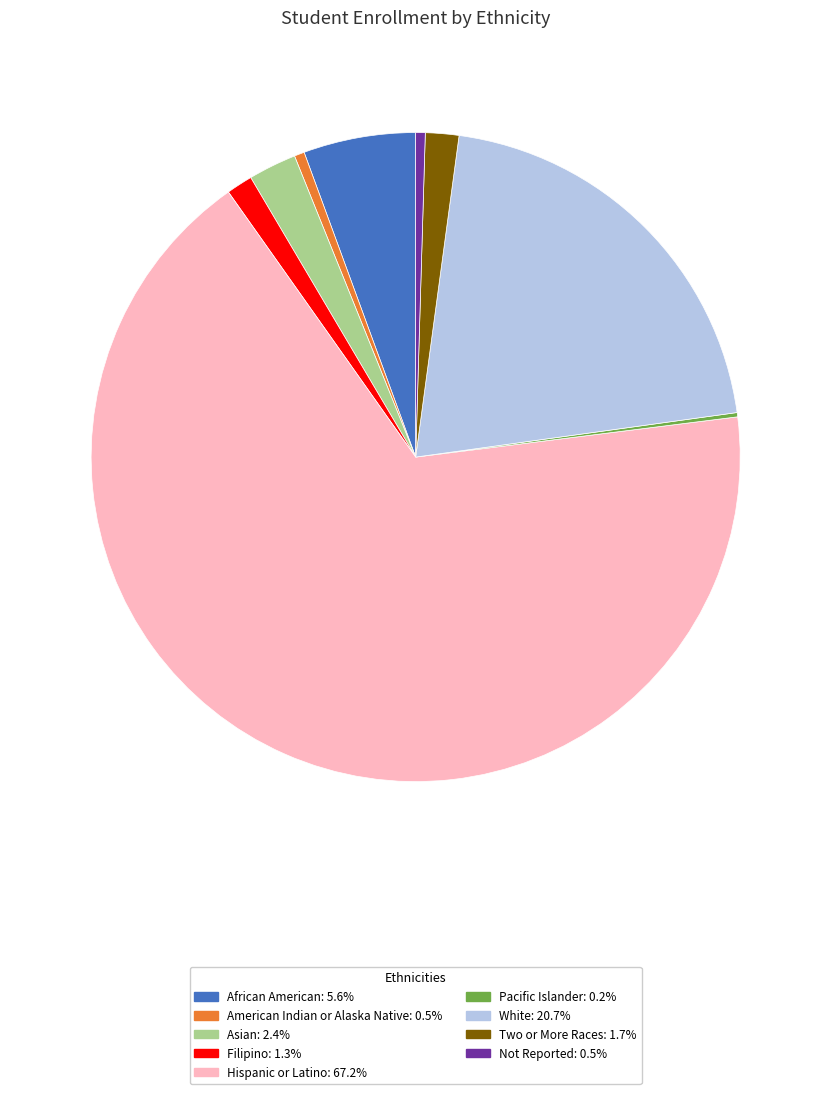

What is the ratio of the value at White: 20.7% to the value at Asian: 2.4%?

8.6